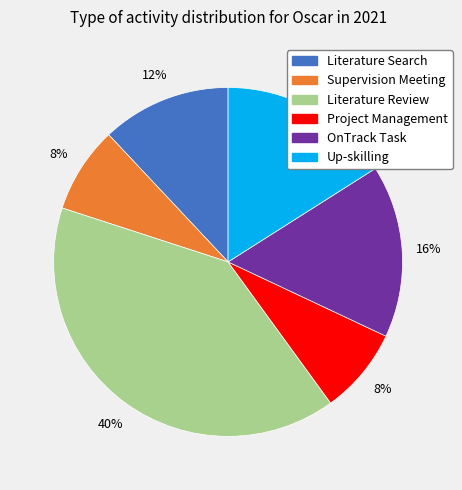

To the nearest percent, what is the average slice percentage?

17%